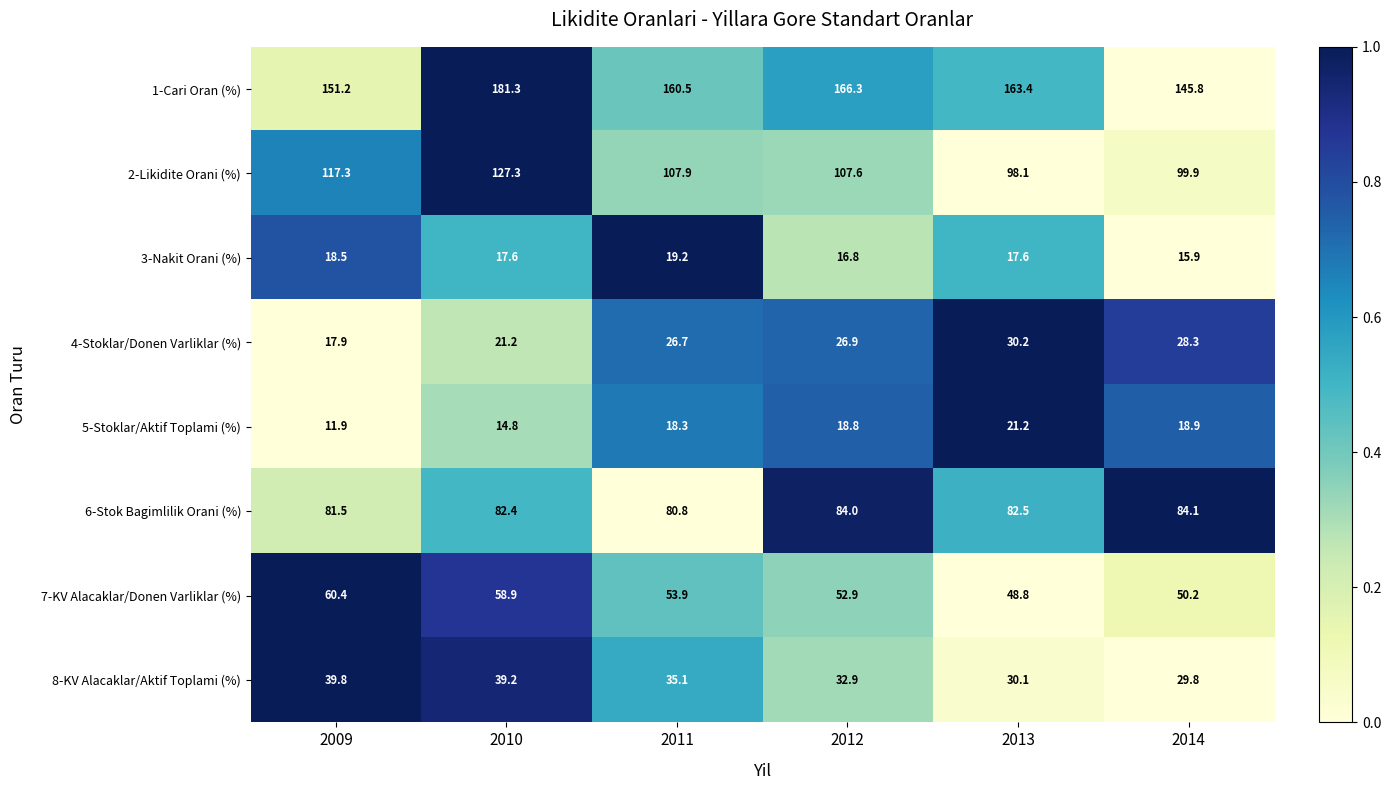

Rank the series by their maximum value, from lowest to highest.

3-Nakit Orani (%), 5-Stoklar/Aktif Toplami (%), 4-Stoklar/Donen Varliklar (%), 8-KV Alacaklar/Aktif Toplami (%), 7-KV Alacaklar/Donen Varliklar (%), 6-Stok Bagimlilik Orani (%), 2-Likidite Orani (%), 1-Cari Oran (%)